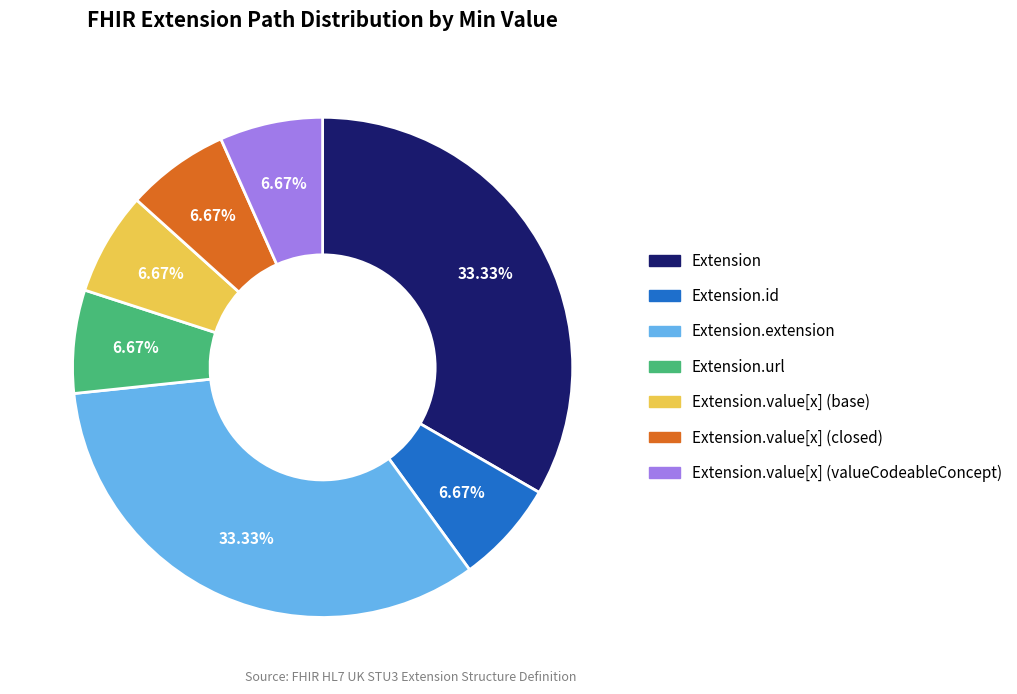

Is there any slice that represents more than half of the pie?

No